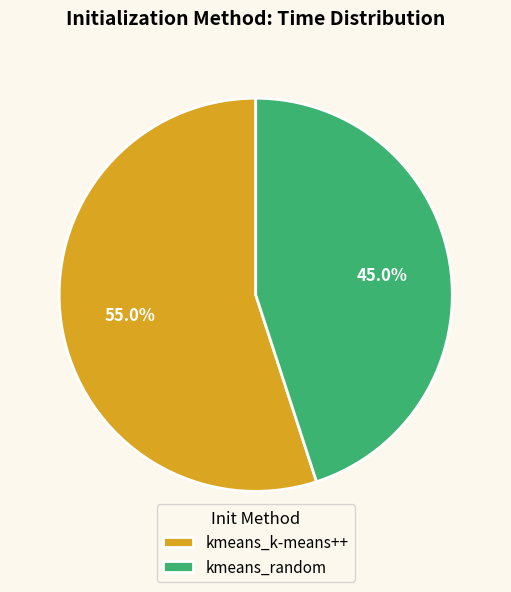

Approximately how many times larger is the value at kmeans_k-means++ compared to kmeans_random?

1.2